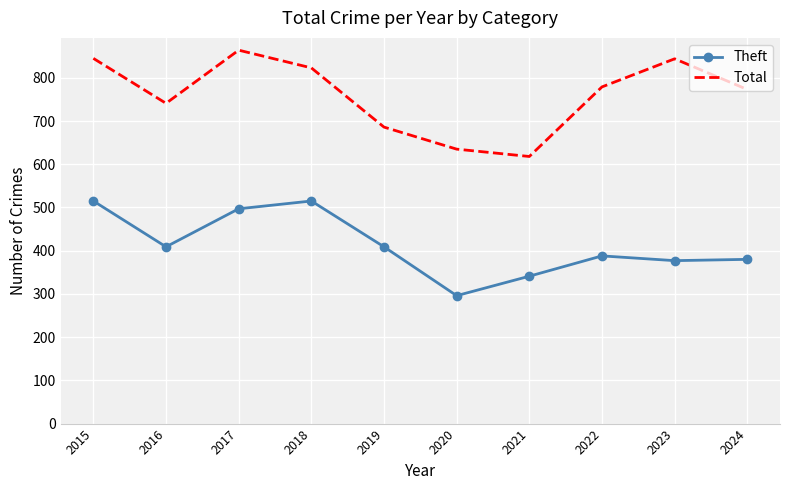

True or false: Theft and Total cross at least once.

False